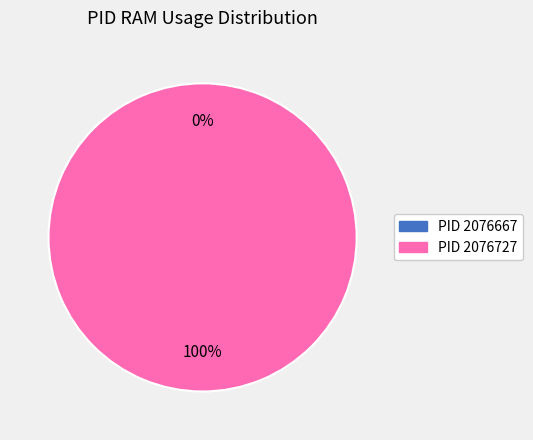

To the nearest percent, what percentage of the pie is 2076727?

100%